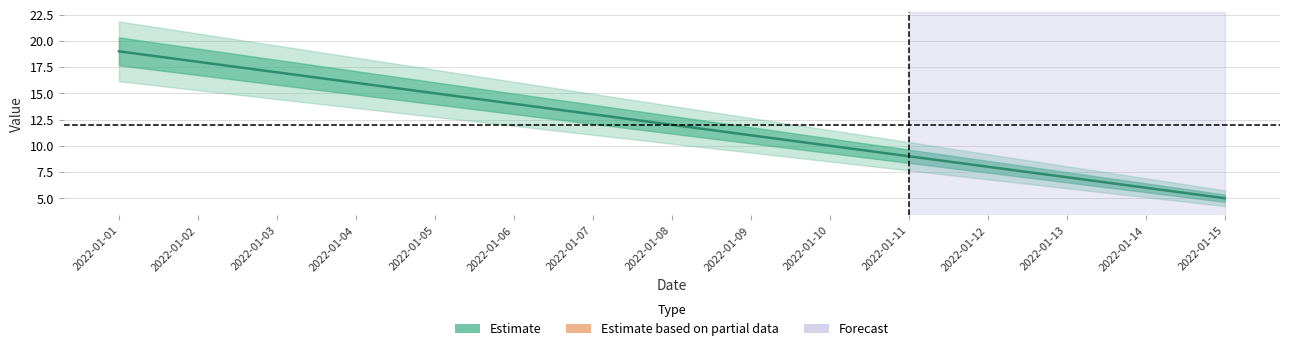

The chart shows a value of 10 at 2022-01-03. True or false?

False